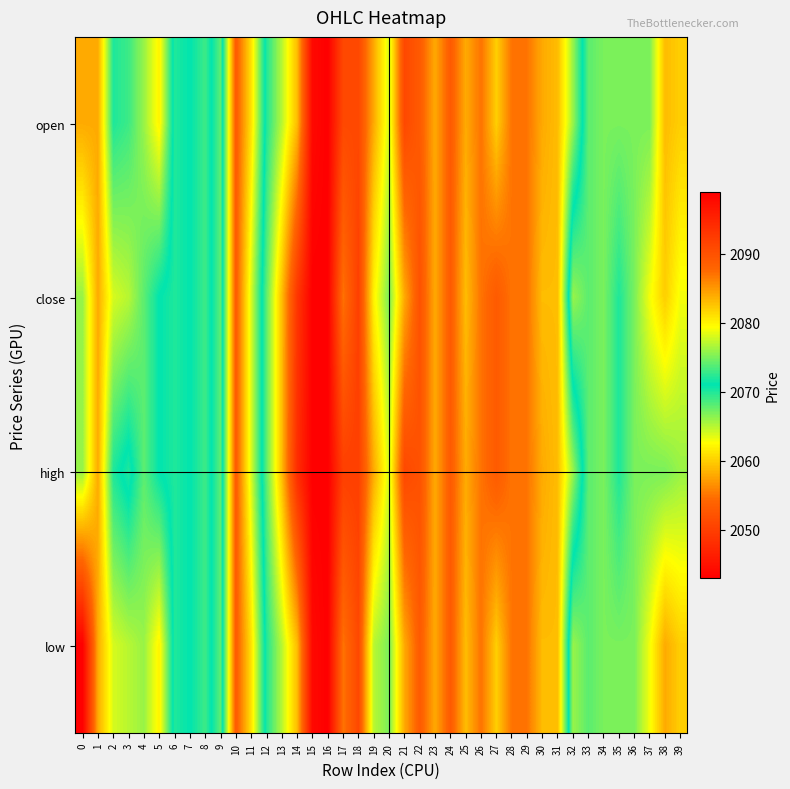

What is the total value across all series at 38?

8244